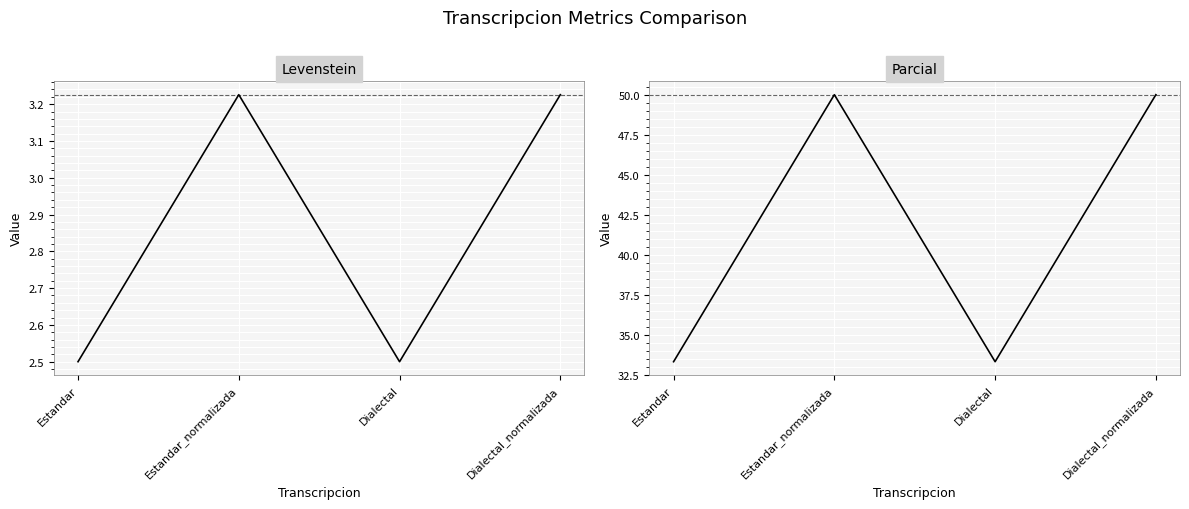

The Parcial series shows 21.4 at Dialectal. True or false?

False